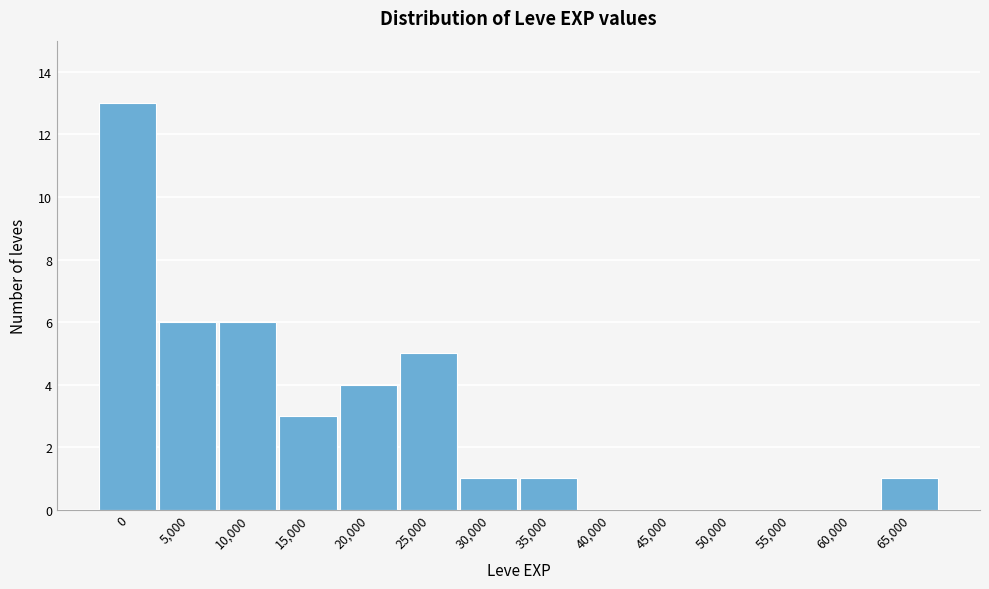

Reading left to right, transcribe all the data shown in this chart.

0=13	5,000=6	10,000=6	15,000=3	20,000=4	25,000=5	30,000=1	35,000=1	40,000=0	45,000=0	50,000=0	55,000=0	60,000=0	65,000=1